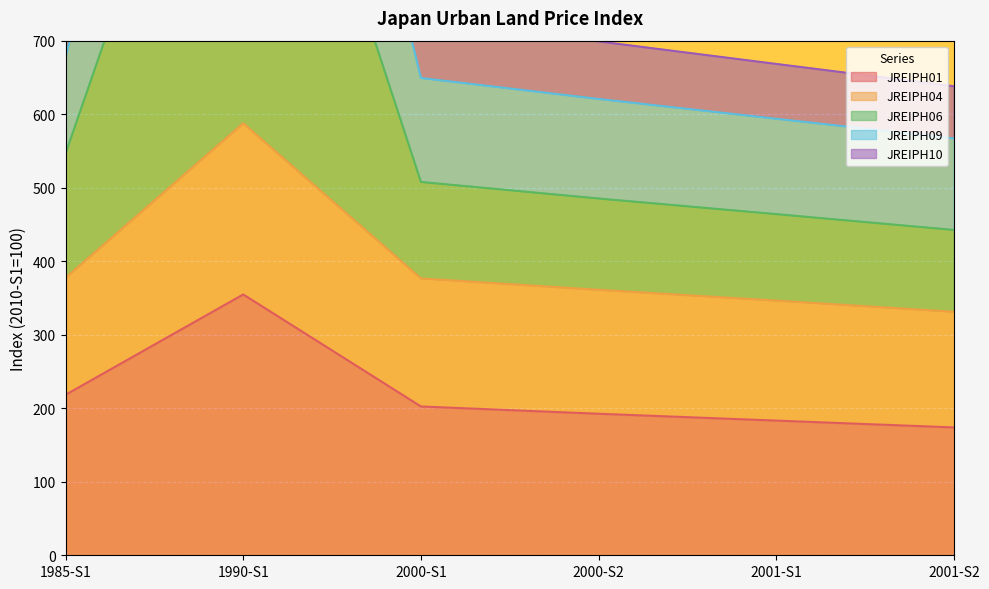

True or false: JREIPH06 and JREIPH10 intersect in this chart.

False